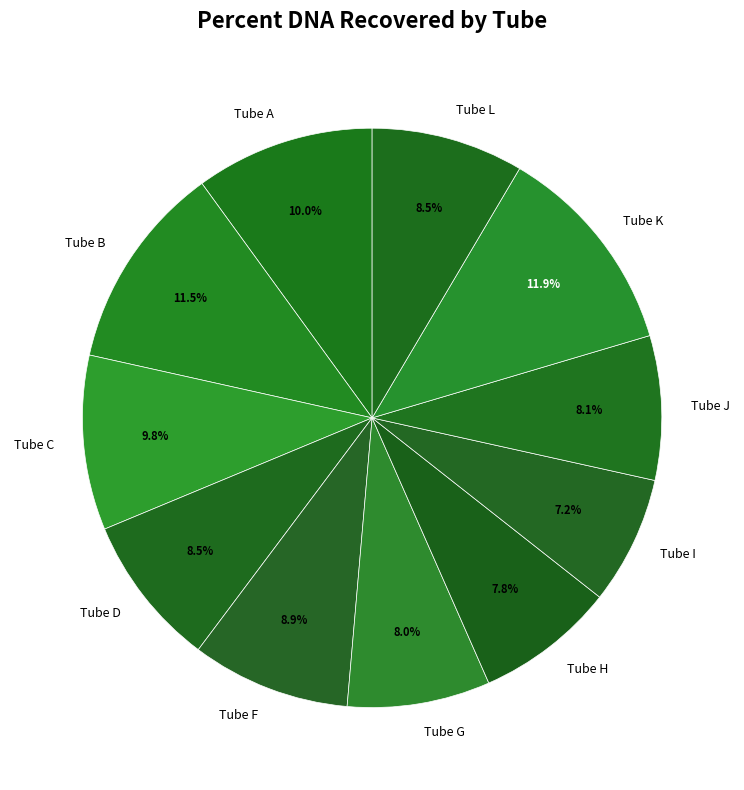

Does Tube J account for over 50% of the chart?

No